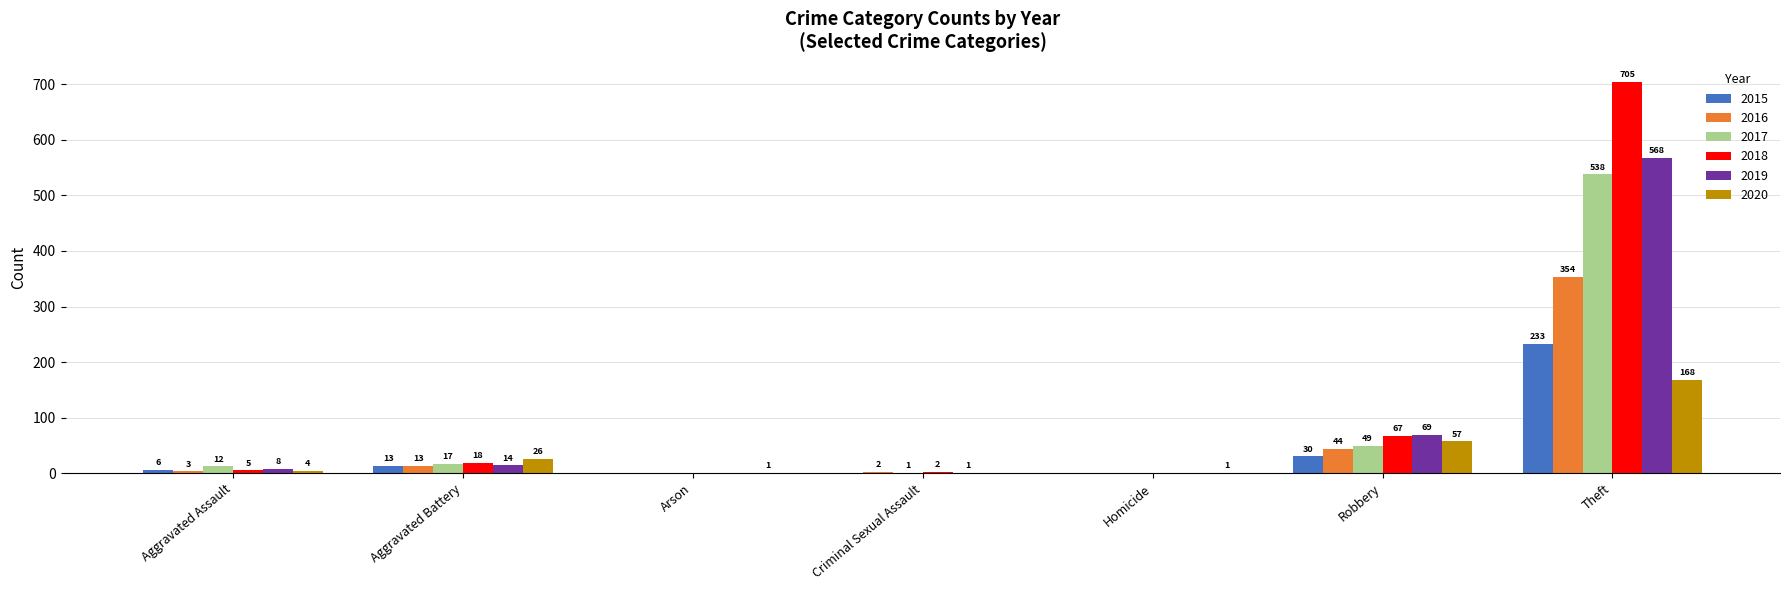

Where is 2020 nearest to the value 84?

Robbery